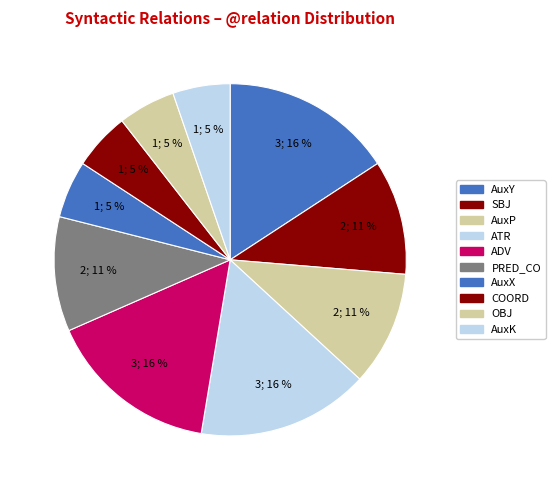

How many segments does this pie chart have?

10